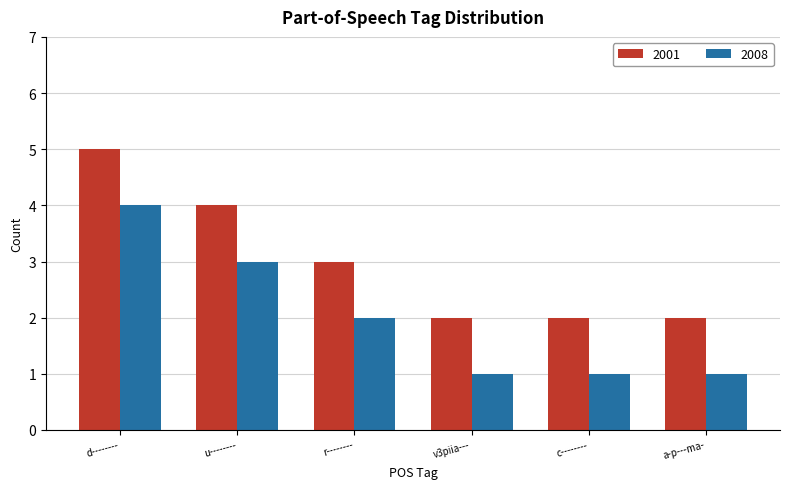

What is the difference between the maximum and minimum values in the 2008 series?

3